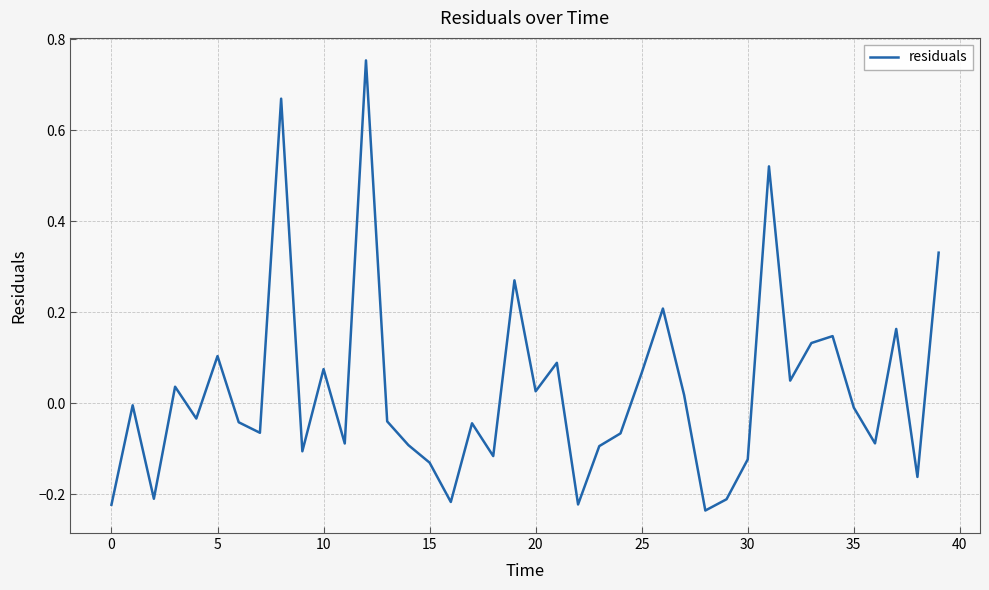

How many positive values are there?

17